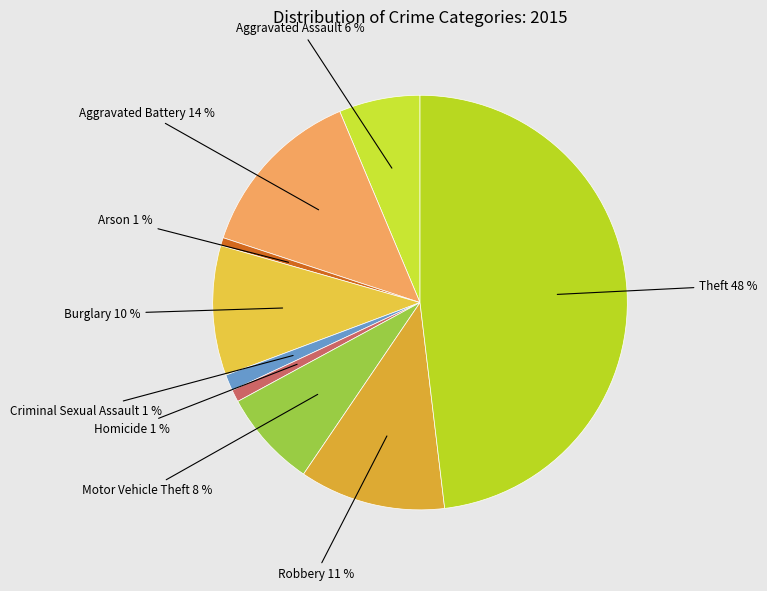

How many slices are in this pie chart?

9